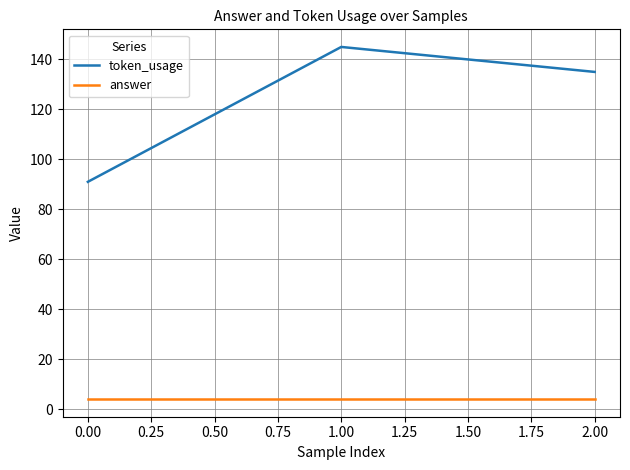

The value of token_usage at 1.00 is 251. True or false?

False